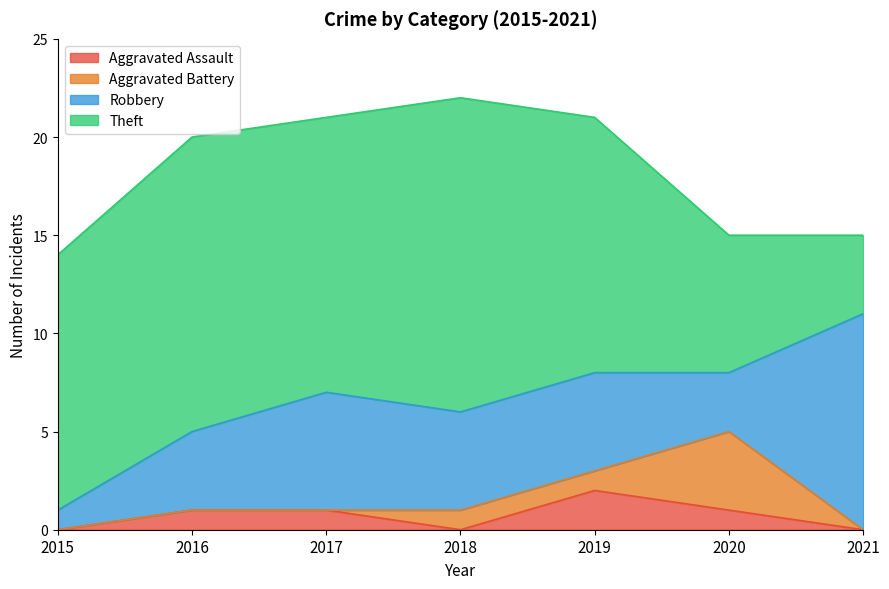

At which category is the sum across all series the highest?

2018